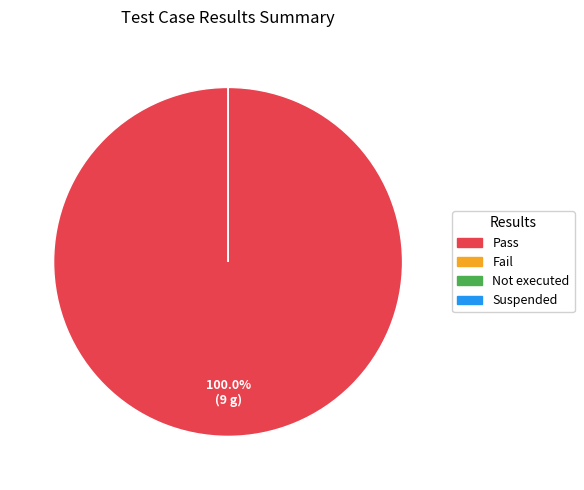

Count the number of slices in the pie.

4